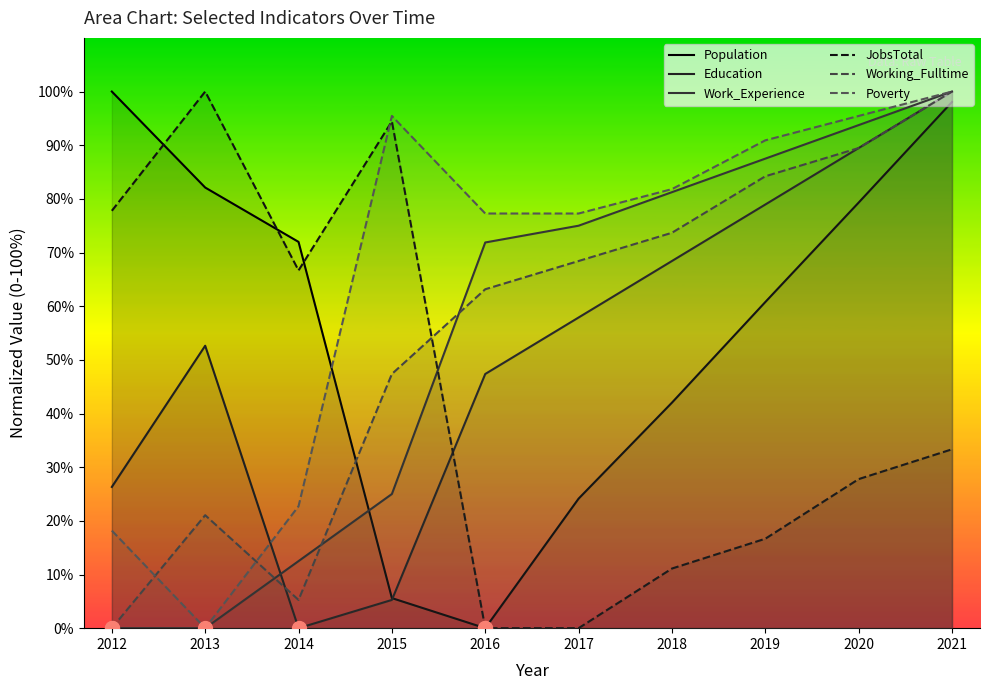

True or false: Working_Fulltime has a value of 103.1 at 2018.

False